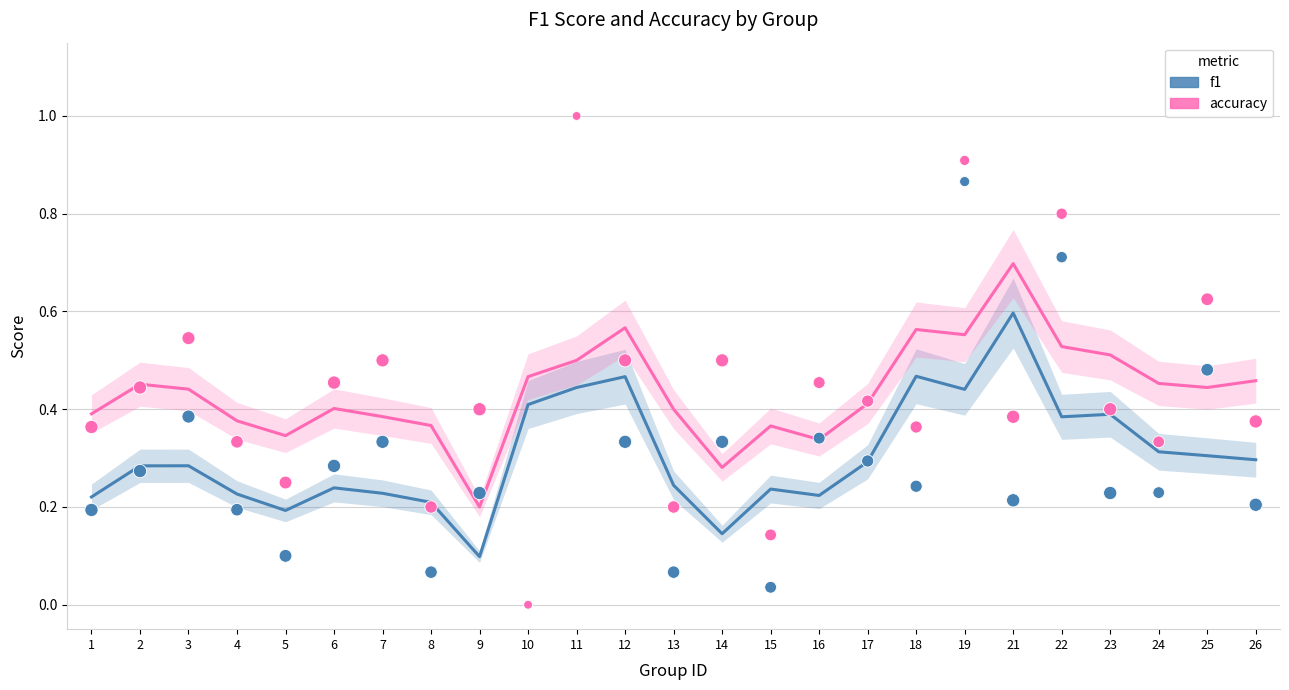

At which category is the sum across all series the highest?

11